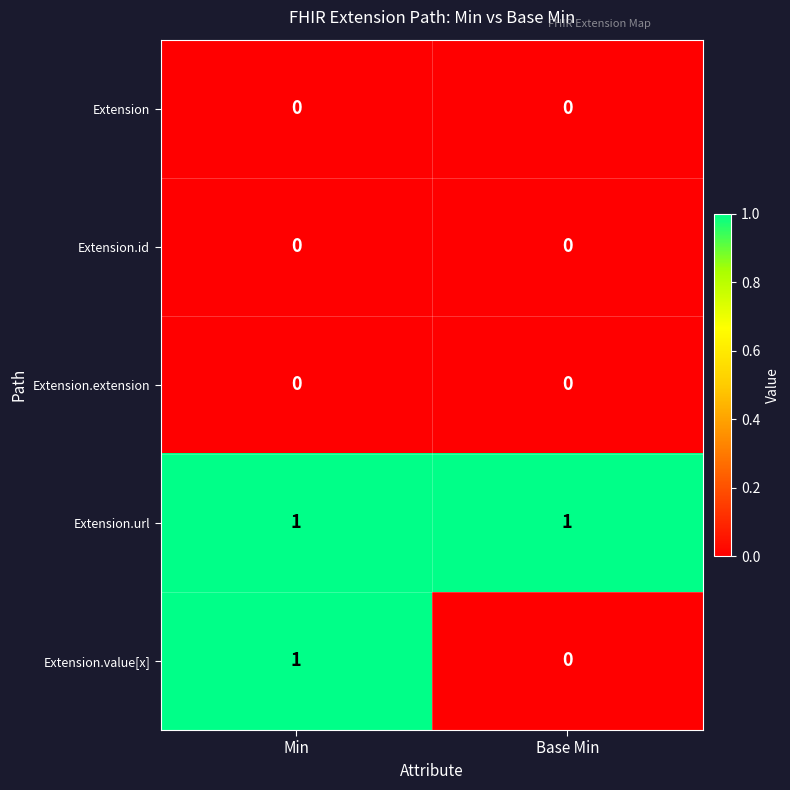

Which series has the largest range (max minus min)?

Extension.value[x]